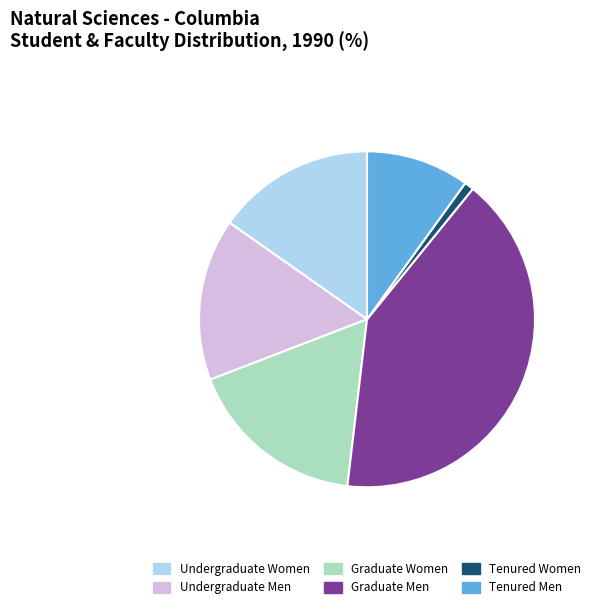

Is there any slice that represents more than half of the pie?

No